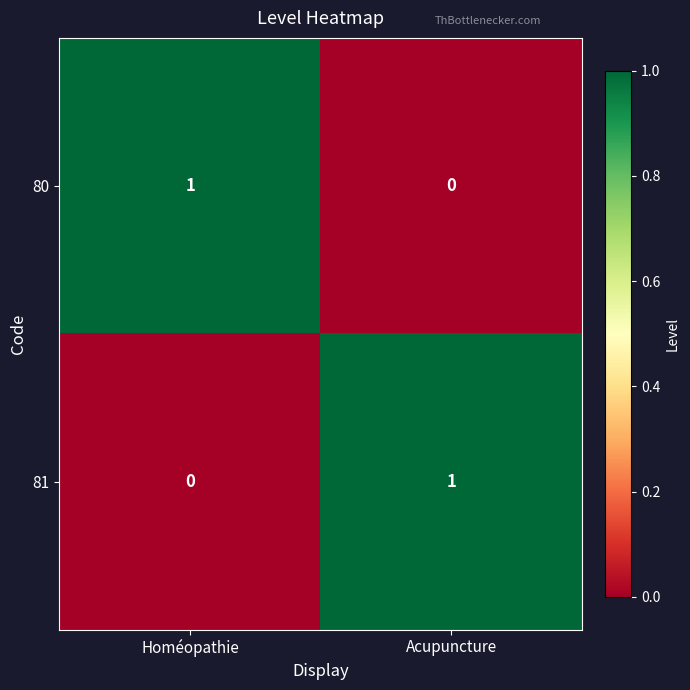

At which label is 81 closest to 0?

Homéopathie